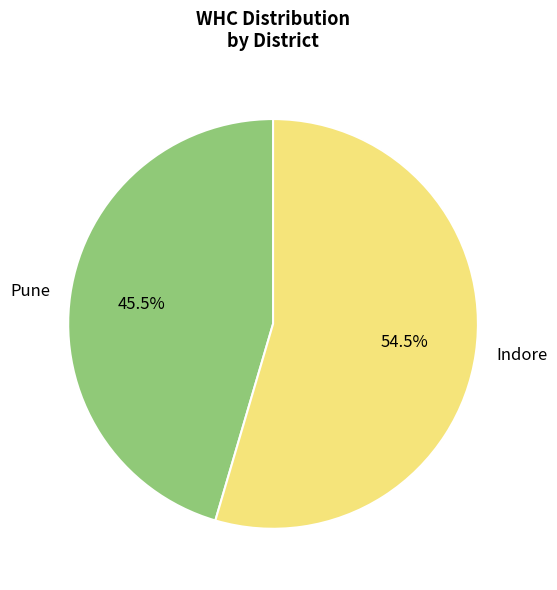

Combined, what portion of the pie is Pune and Indore?

100.0%